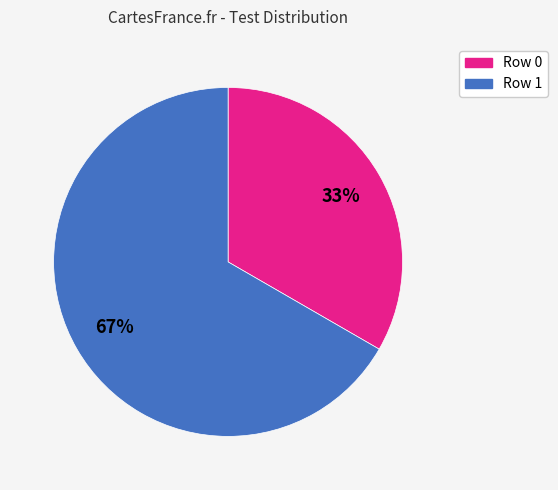

Which slice is the largest?

Row 1